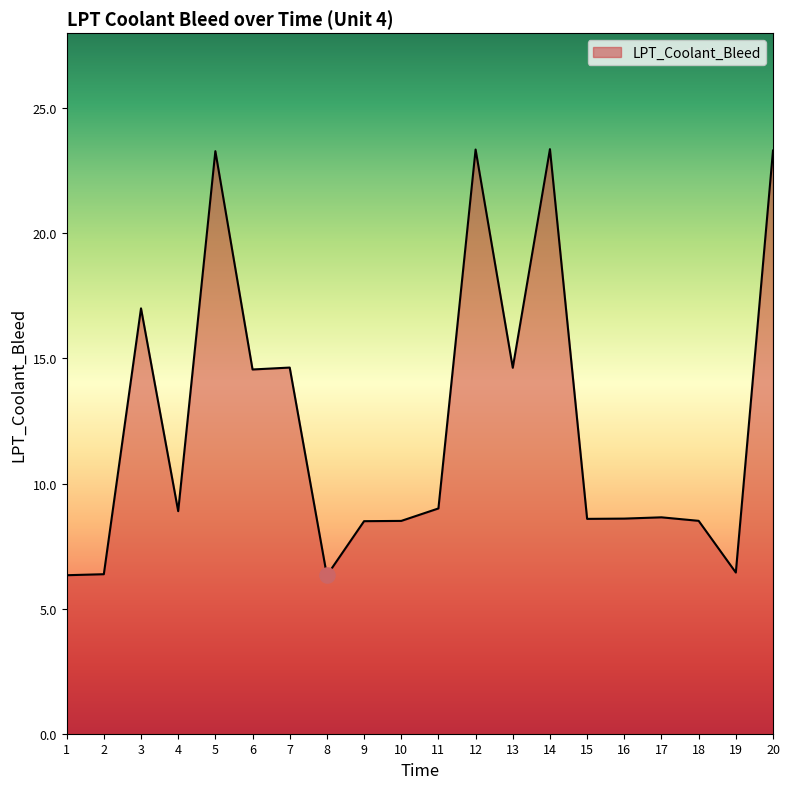

Which has a higher value, 19 or 12?

12